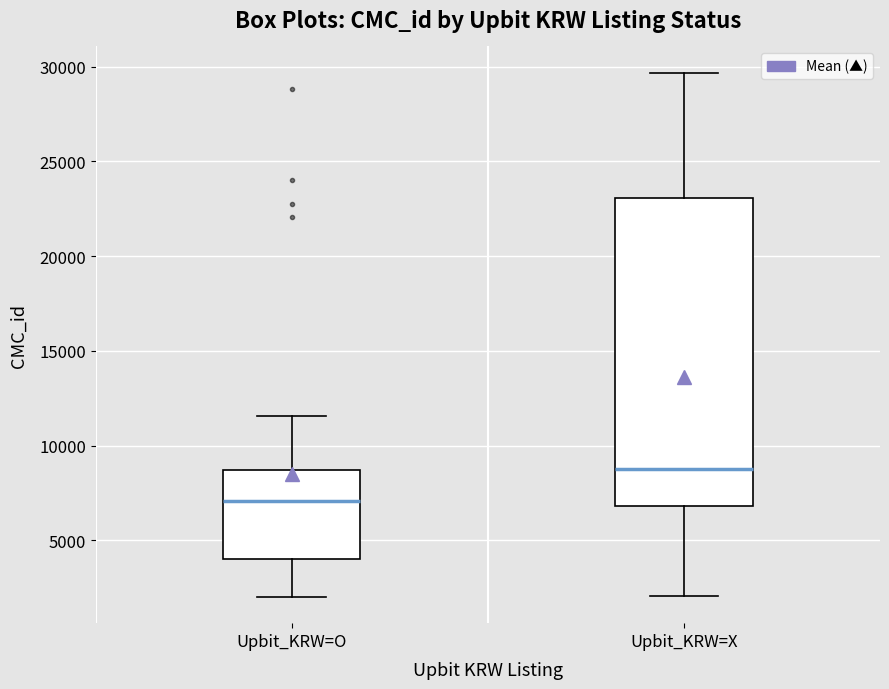

Reading left to right, transcribe this box plot: for each box, give where its median line is, the range the box spans, and where its two whiskers end, as read against the y-axis. The values are not printed on the chart, so give them approximately, as read against the axis.

Upbit_KRW=O: median 7000, box 4000 to 8500, whiskers 2000 to 11500
Upbit_KRW=X: median 8500, box 7000 to 23000, whiskers 2000 to 29500